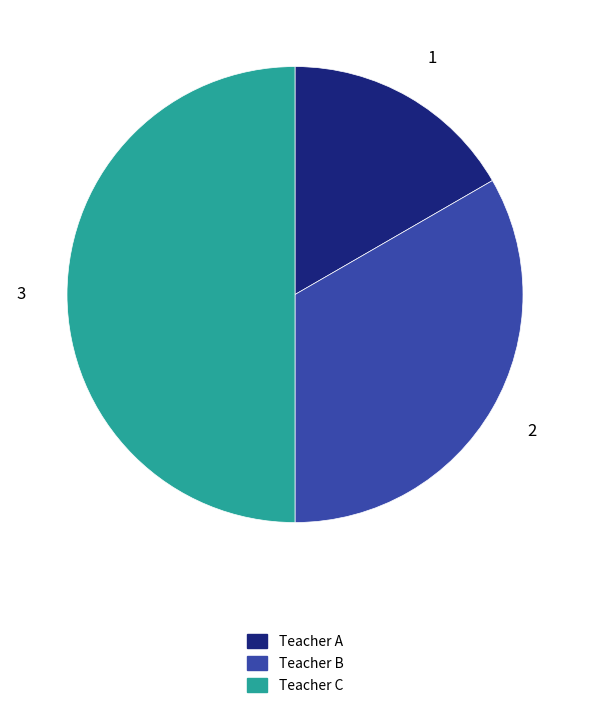

Which category has the biggest portion of the pie?

Teacher C